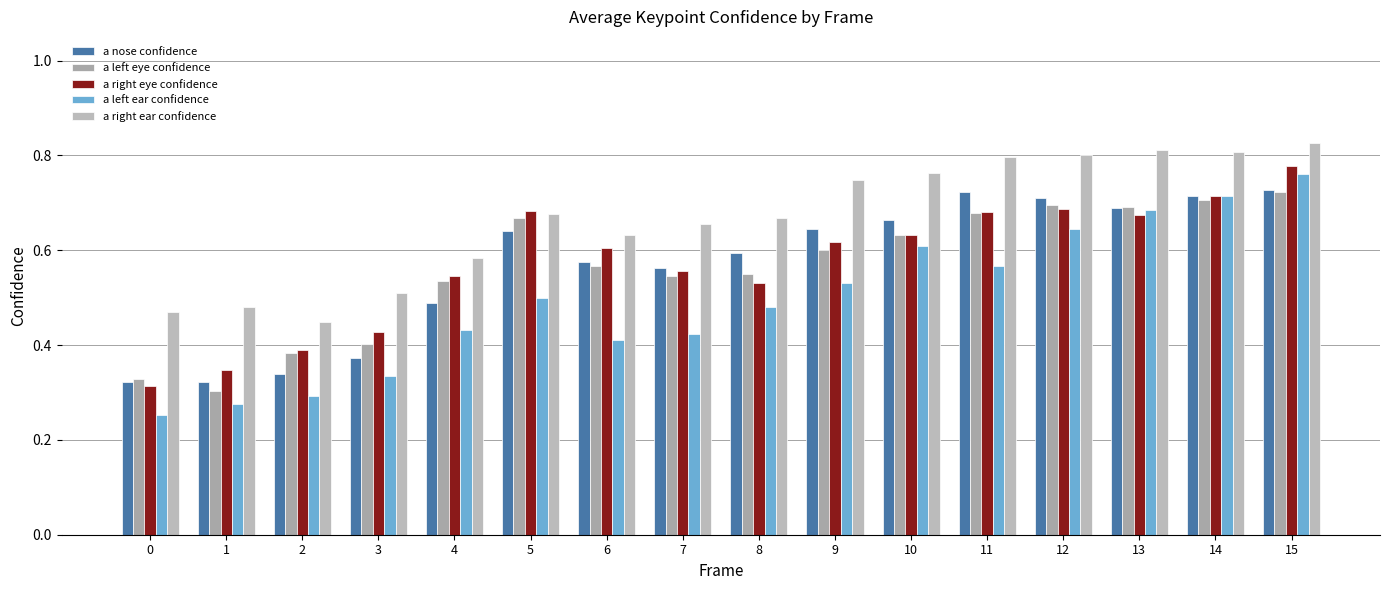

Which series has the widest spread of values?

a left ear confidence